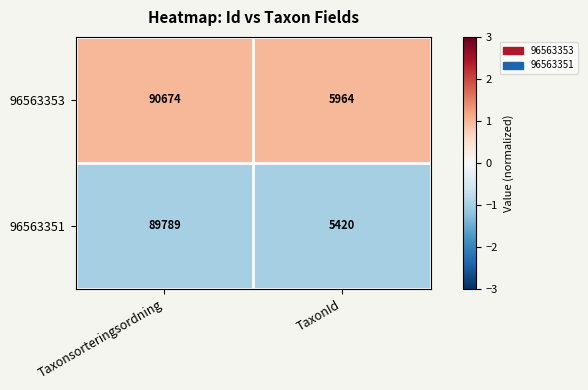

At Taxonsorteringsordning, list the series in order from largest to smallest.

96563353, 96563351